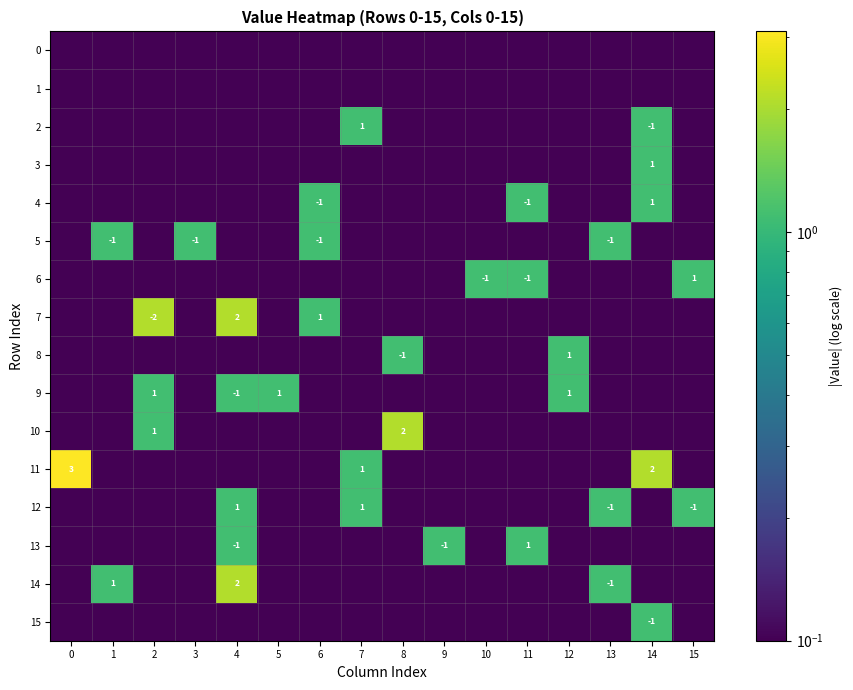

The 10 series shows 3.2 at 8. True or false?

False